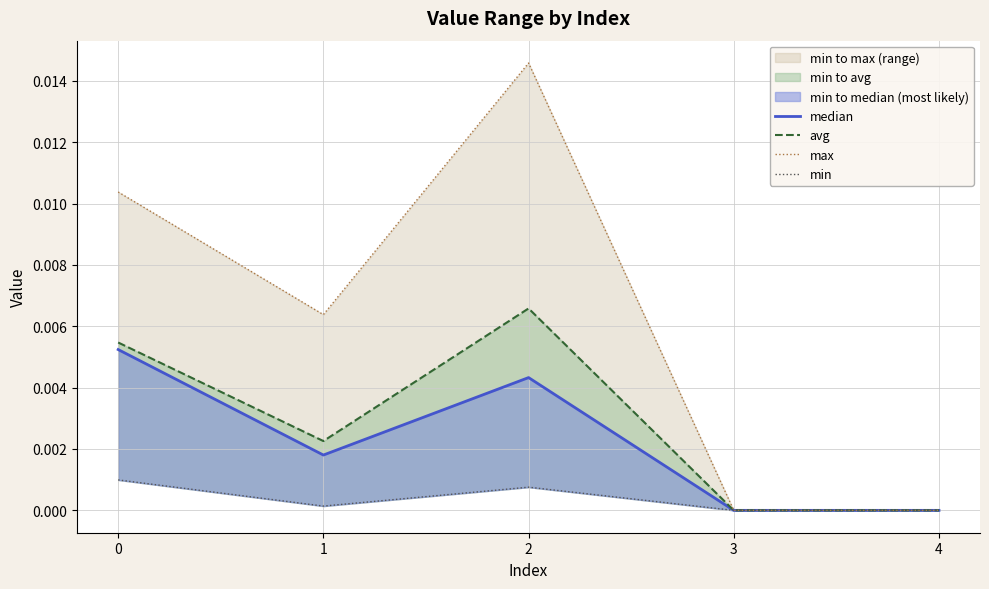

Which series changed the most between 1 and 4?

max